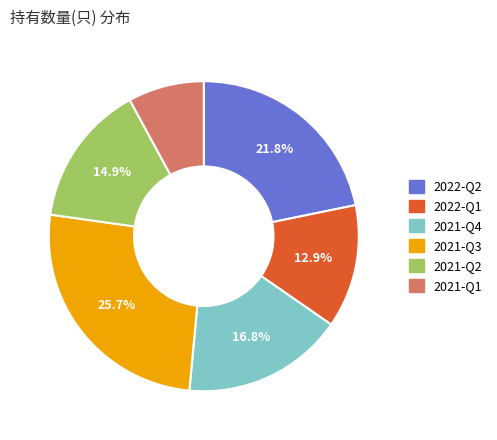

Is there any slice that represents more than half of the pie?

No